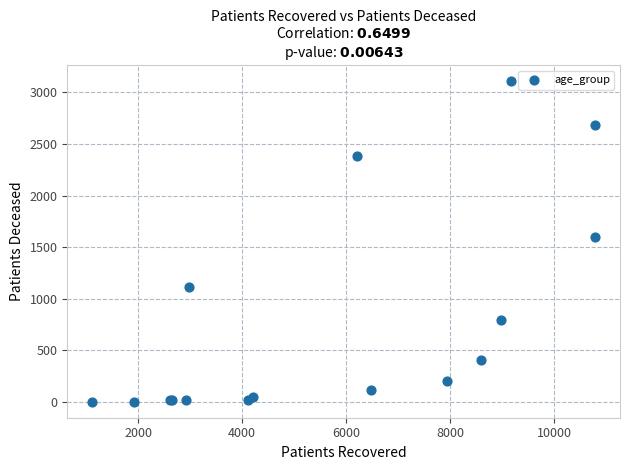

What Y value in the scatter plot is closest to 1555?

1600